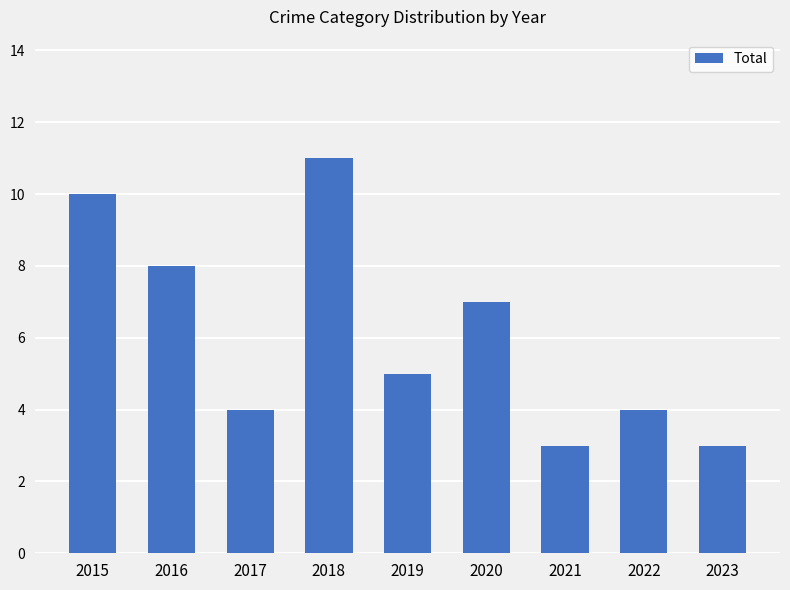

The value at 2016 is 12. True or false?

False